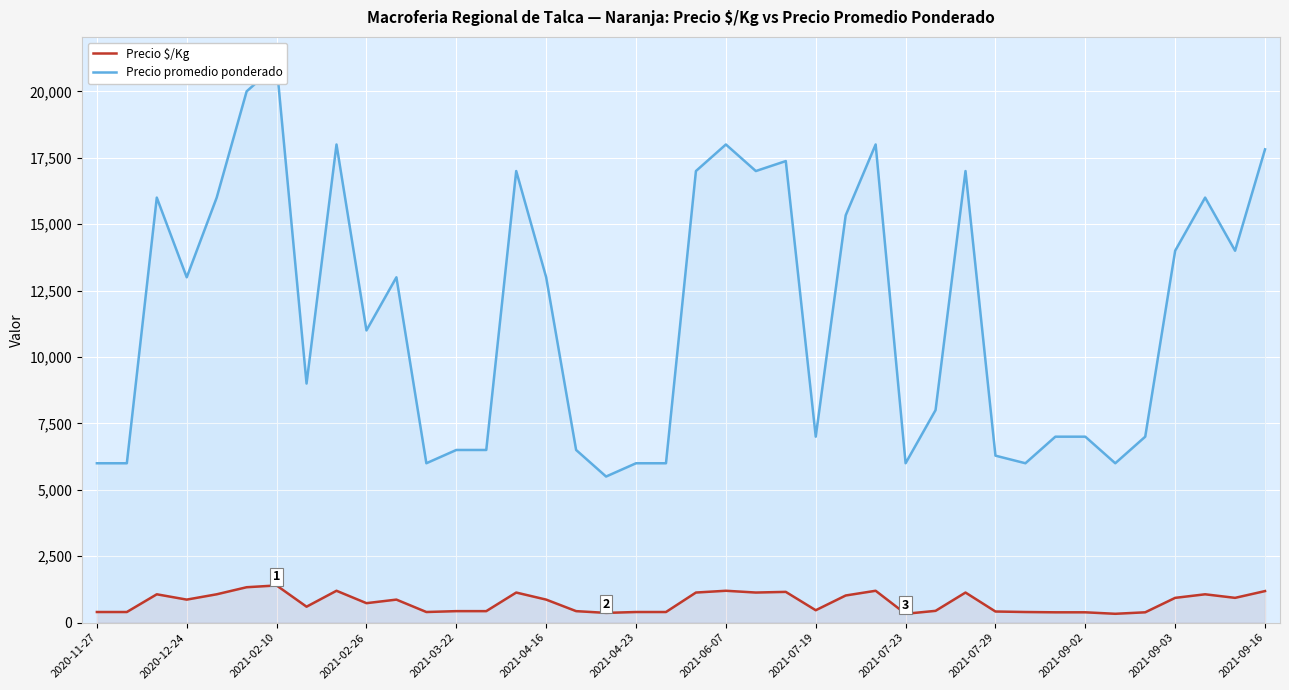

What is the difference between the maximum and minimum values in the Precio $/Kg series?

1067